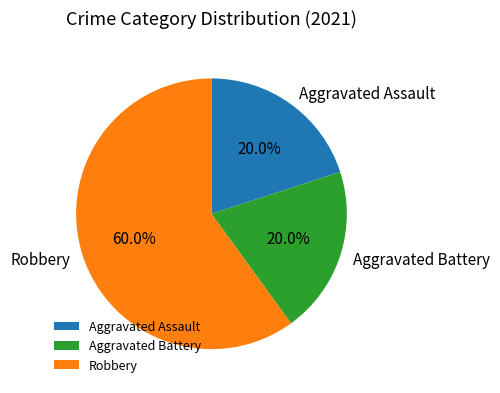

What portion of the pie excludes Aggravated Battery?

80.0%